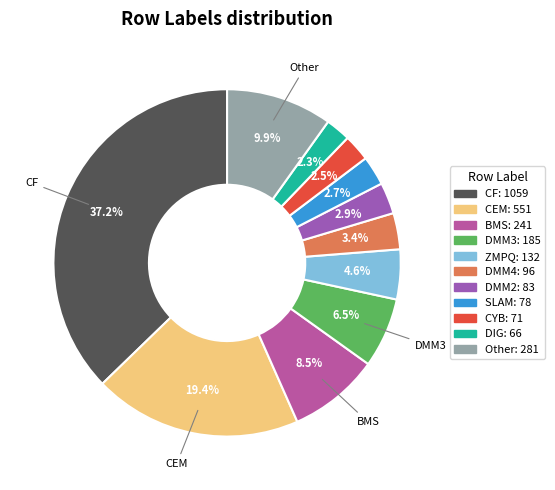

How many segments does this pie chart have?

11